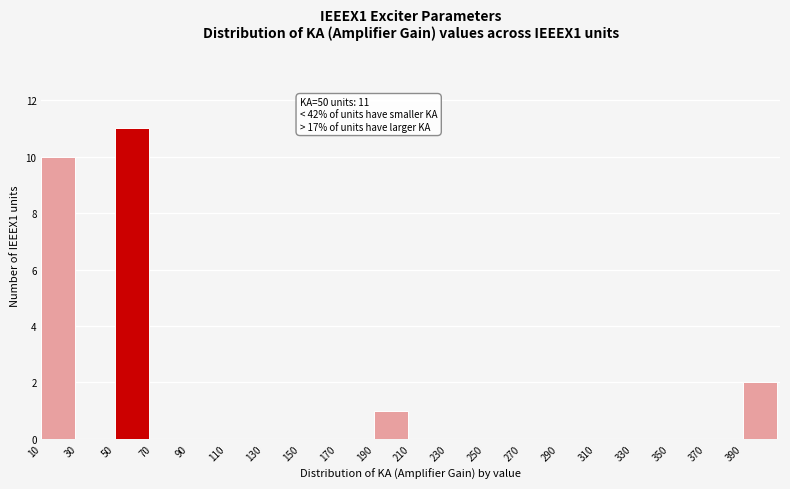

Which range on the x-axis has the tallest bar?

50 to 70